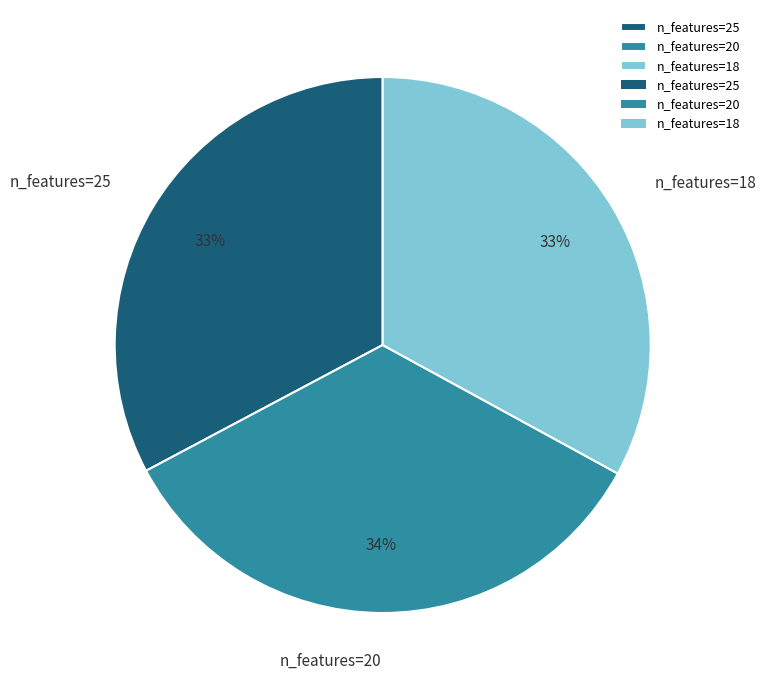

Which has a higher value, n_features=20 or n_features=18?

n_features=20